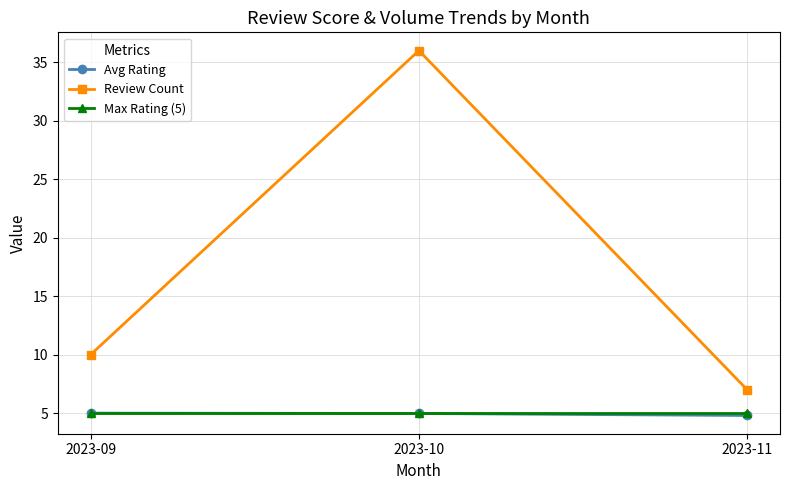

Rank the categories by Review Count value from highest to lowest.

2023-10, 2023-09, 2023-11